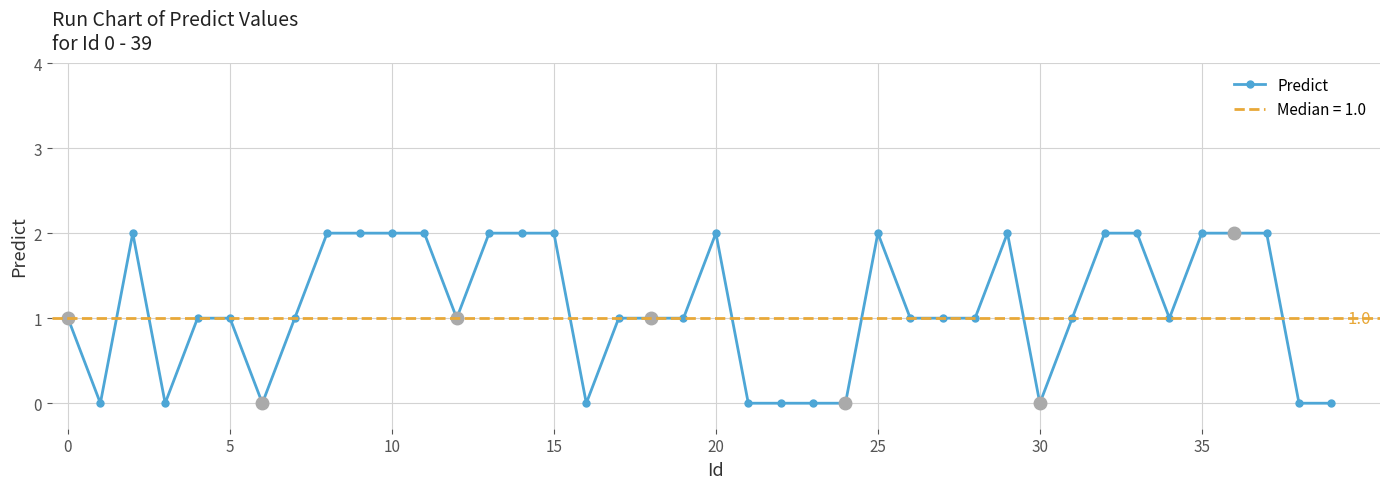

What is the difference between the maximum and minimum values?

2